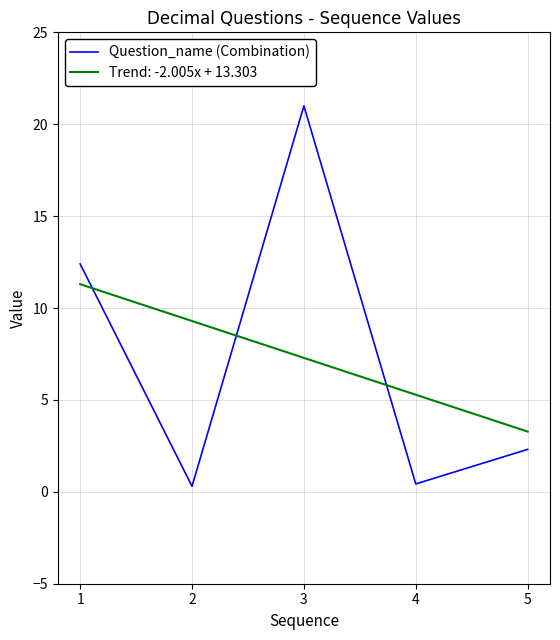

Rank the series by their maximum value, from lowest to highest.

Trend: -2.005x + 13.303, Question_name (Combination)